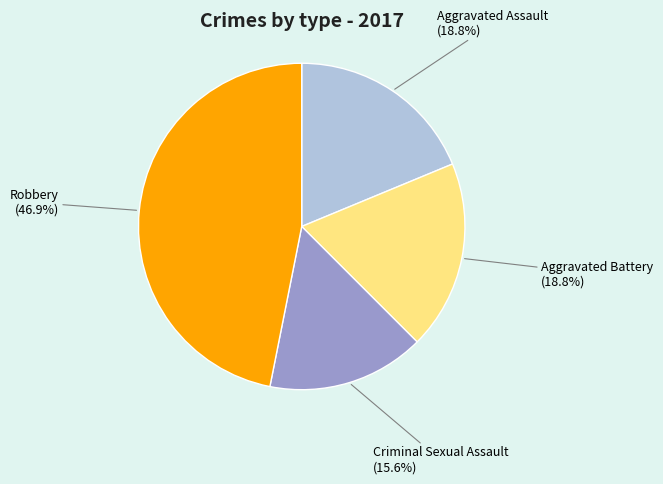

Does any single category account for the majority?

No